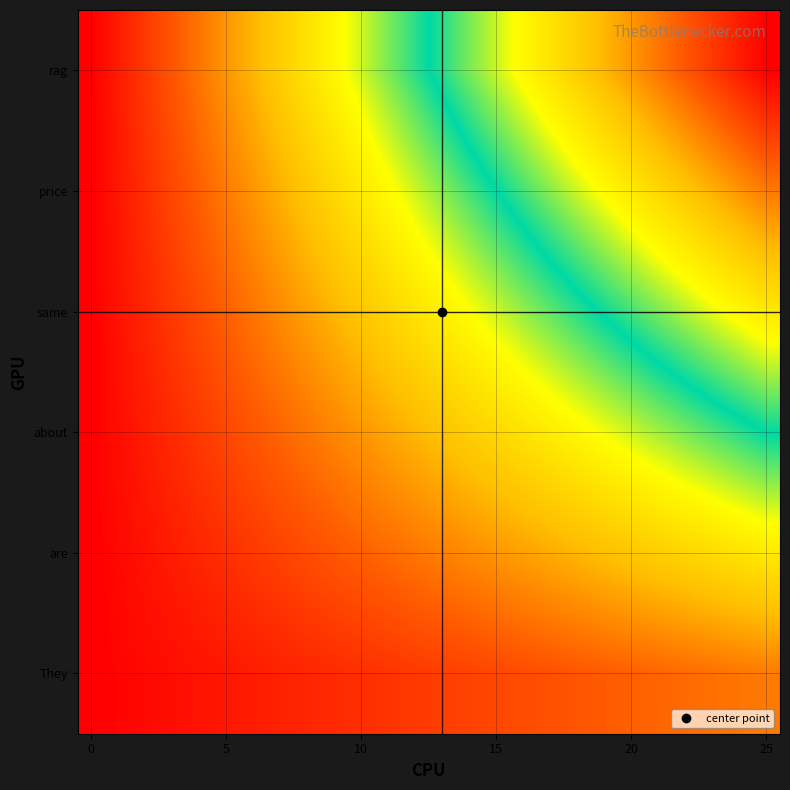

List the series in order of their overall mean, lowest first.

They, are, about, same, price, rag